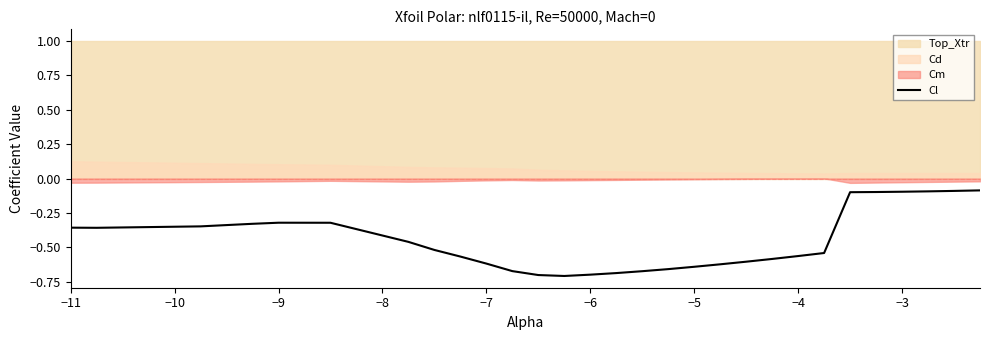

Is it true that the value at −7 is -0.6?

False